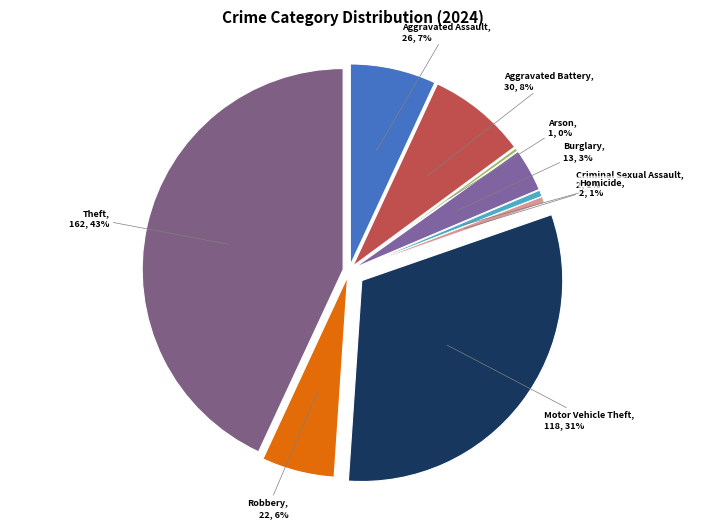

Rank the categories by value from highest to lowest.

Theft, Motor Vehicle Theft, Aggravated Battery, Aggravated Assault, Robbery, Burglary, Criminal Sexual Assault, Homicide, Arson